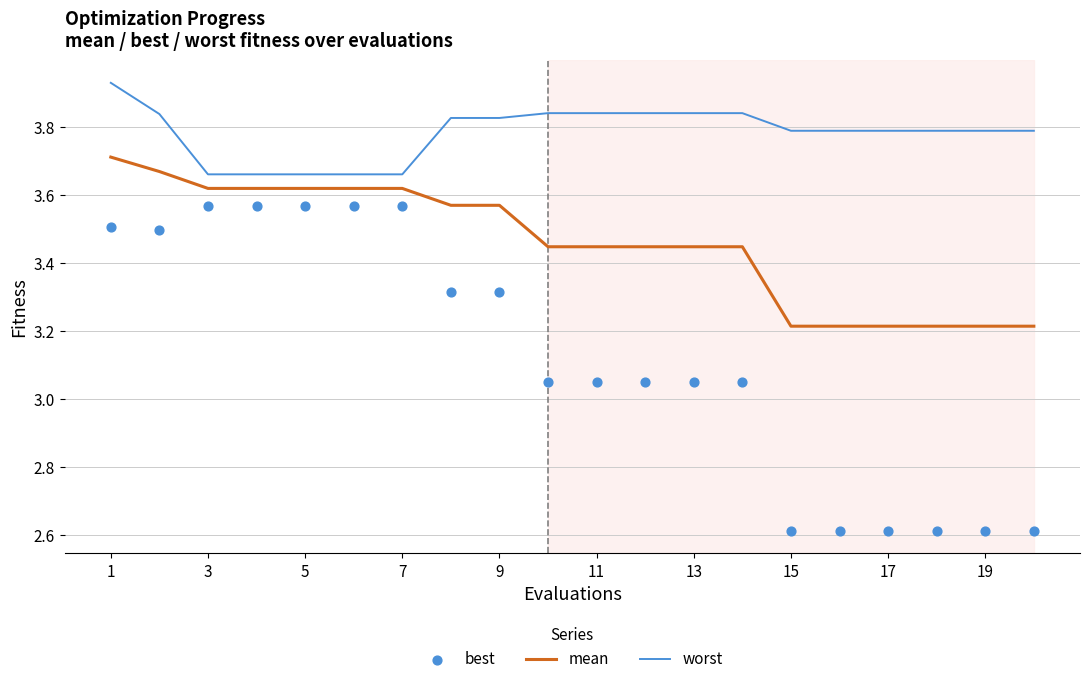

Which series reaches the minimum Y coordinate?

best